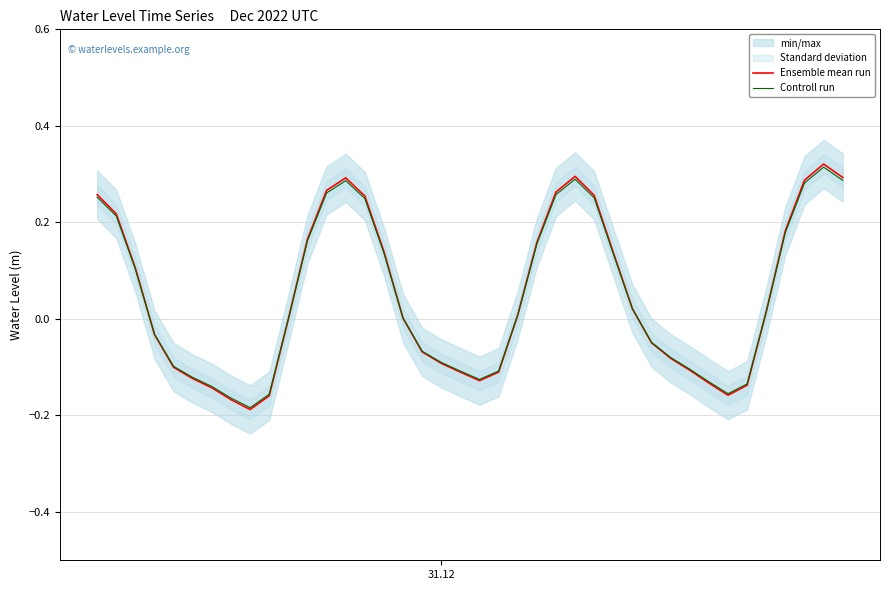

How many intersections are there between Controll run and Ensemble mean run?

6